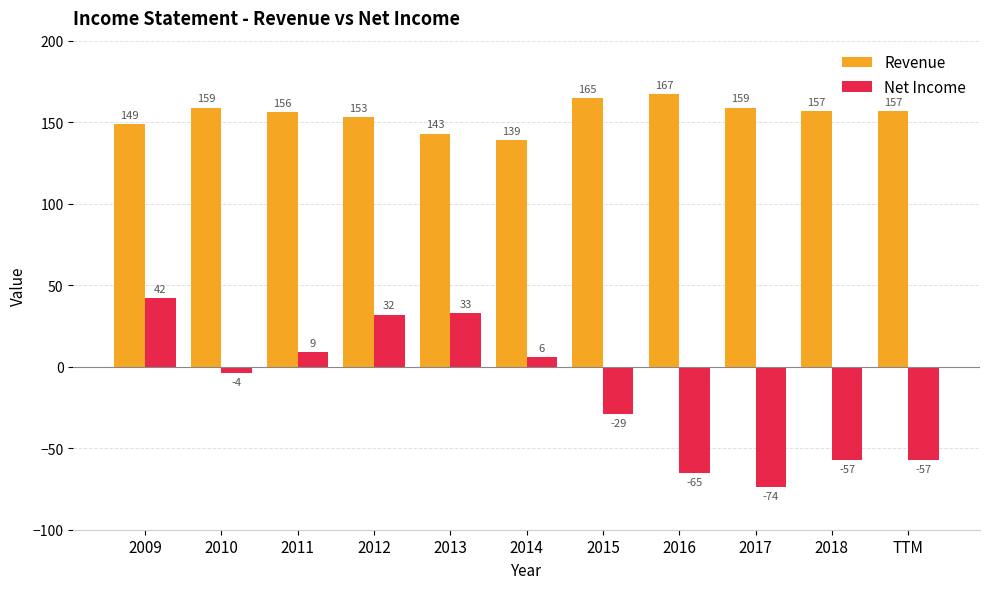

Rank the series by their average value, from lowest to highest.

Net Income, Revenue